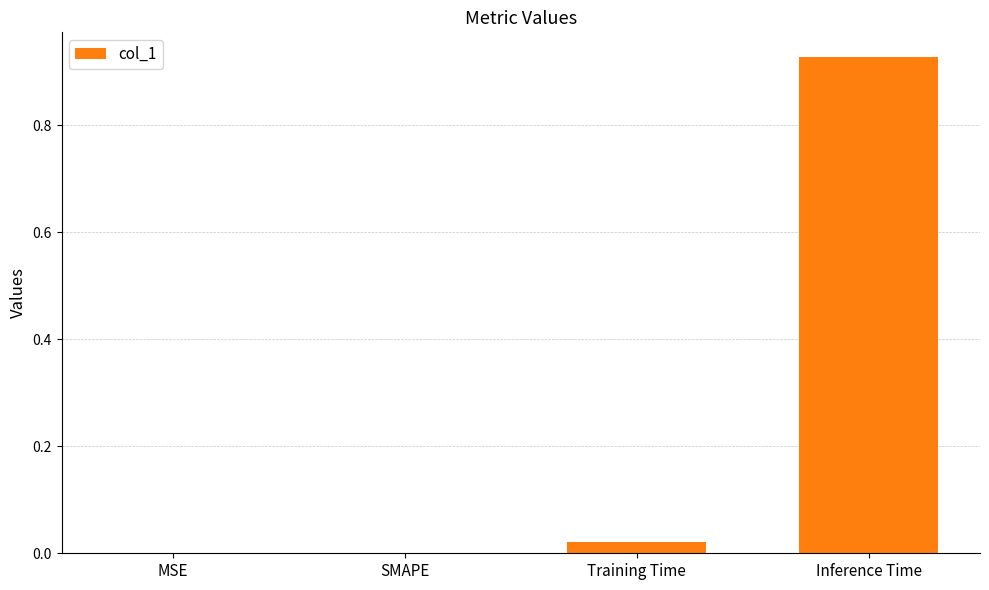

Is it true that the value at SMAPE is -0.3?

False